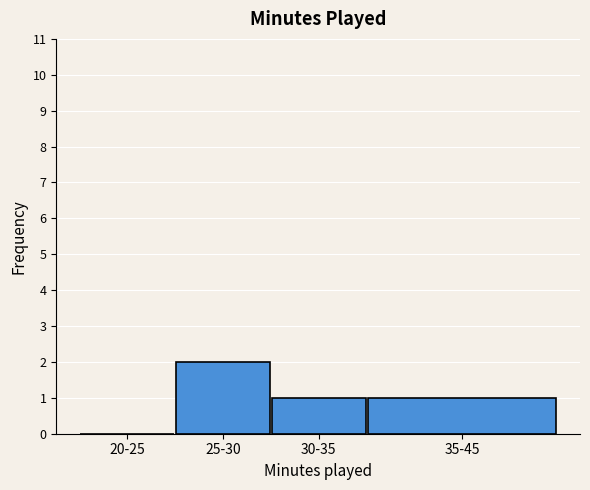

Reading right to left, extract all data points from this chart.

35-45=1	30-35=1	25-30=2	20-25=0